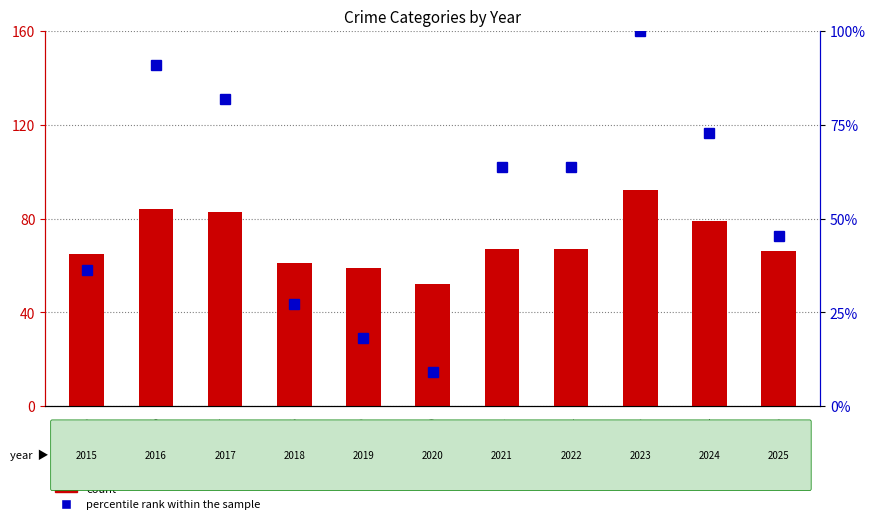

Reading left to right, extract all data points from this chart.

count: 2015=65.0	2016=84.0	2017=83.0	2018=61.0	2019=59.0	2020=52.0	2021=67.0	2022=67.0	2023=92.0	2024=79.0	2025=66.0
percentile rank within the sample: 2015=36.4	2016=90.9	2017=81.8	2018=27.3	2019=18.2	2020=9.1	2021=63.6	2022=63.6	2023=100.0	2024=72.7	2025=45.5